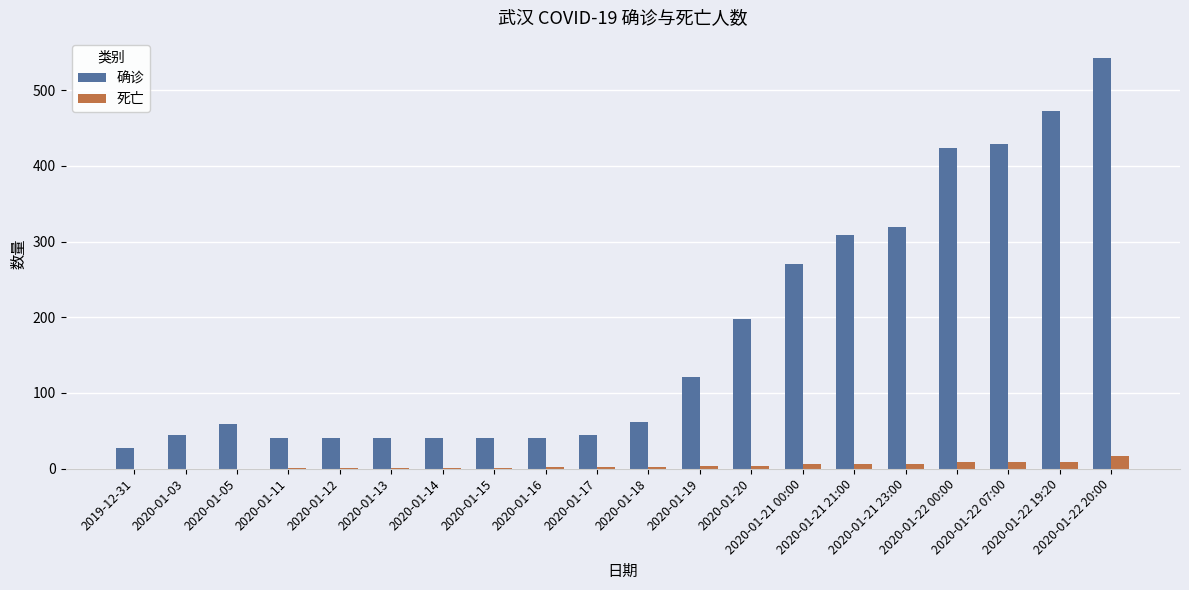

How many groups of bars are there?

20